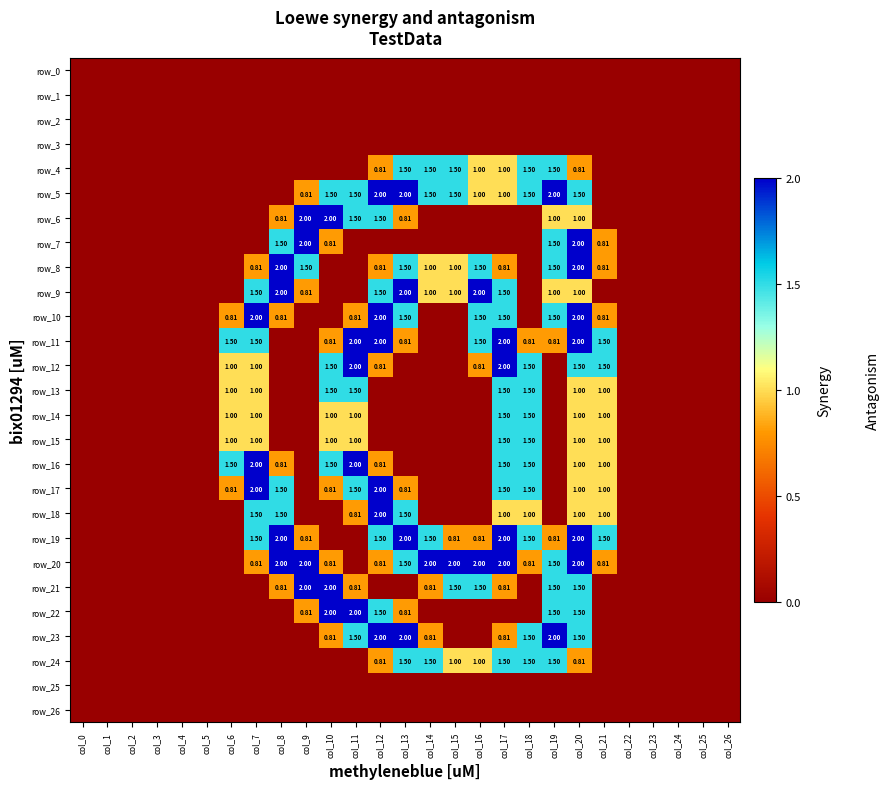

Which series has the widest spread of values?

row_5